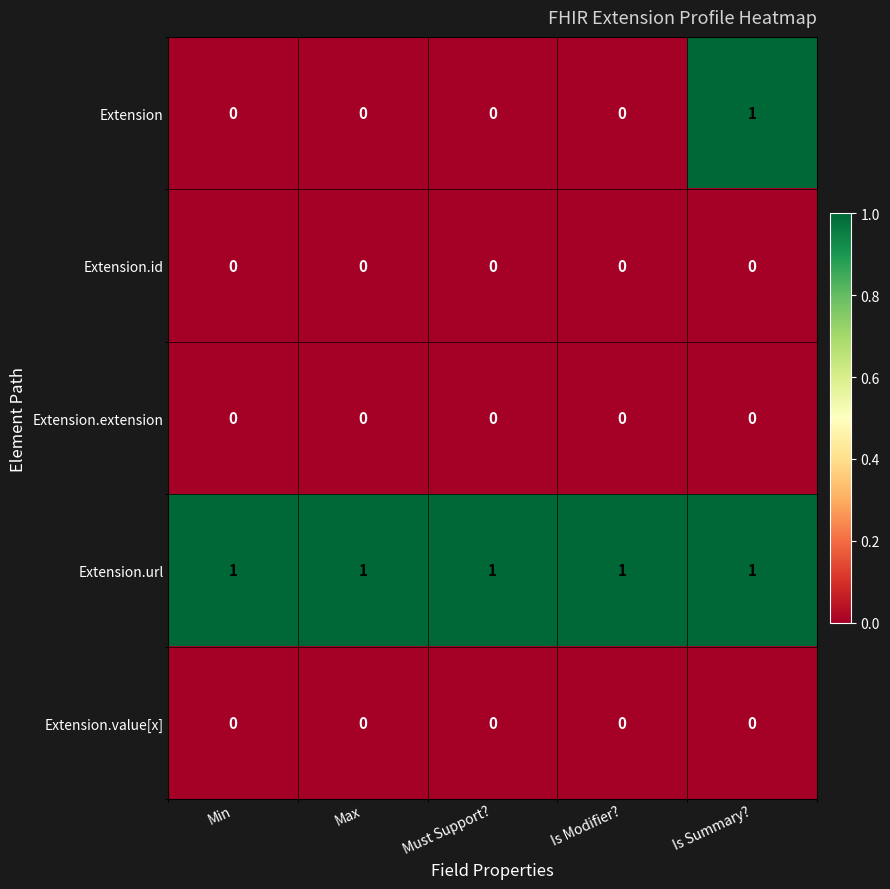

Reading left to right, extract all data points from this chart.

Extension: 0	0	0	0	1
Extension.id: 0	0	0	0	0
Extension.extension: 0	0	0	0	0
Extension.url: 1	1	1	1	1
Extension.value[x]: 0	0	0	0	0